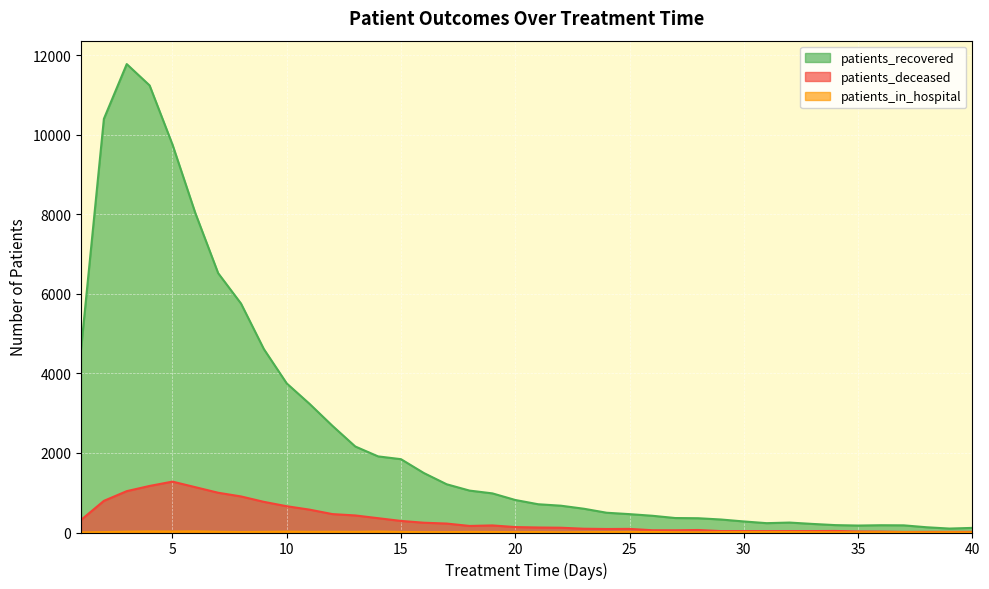

At which category does the chart reach its minimum across all series?

1